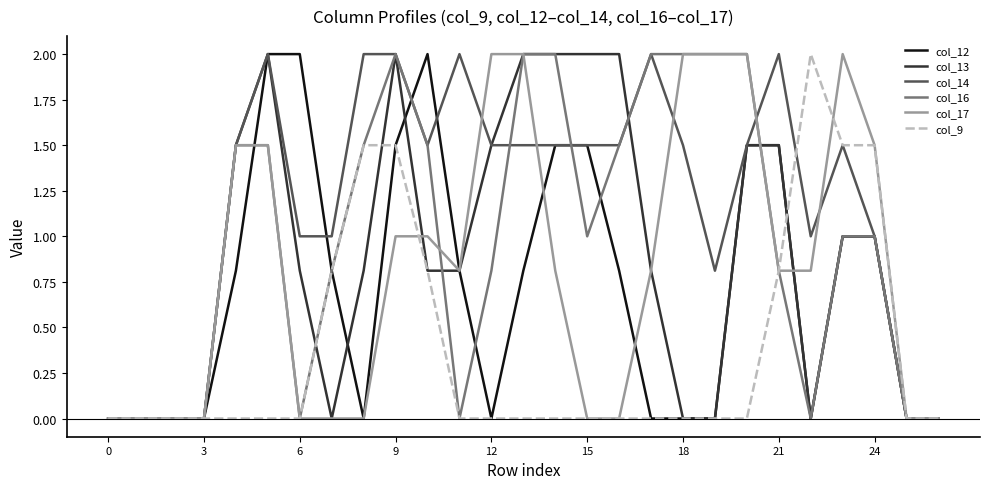

Which series has the largest total across all categories?

col_14